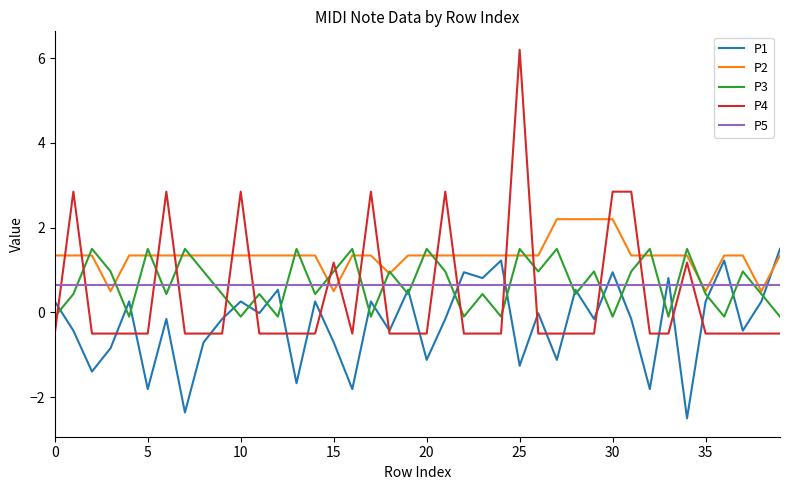

What is the highest value of the P5 series?

0.7